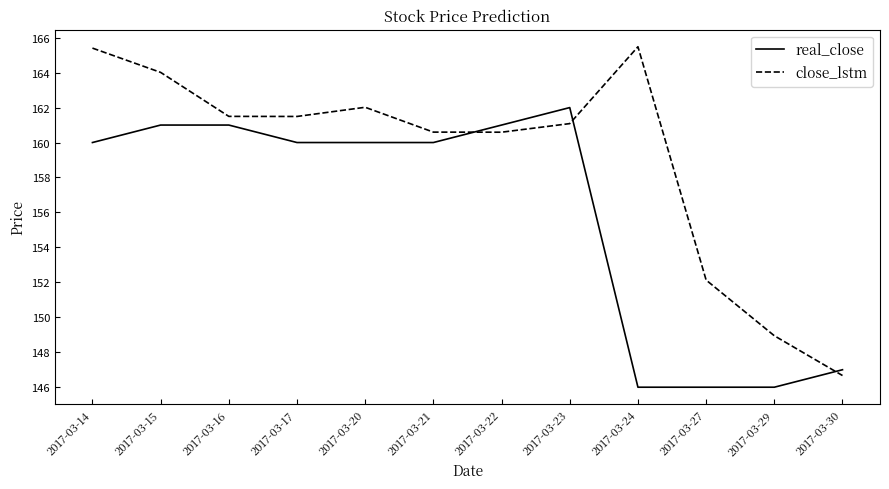

How many times do close_lstm and real_close cross each other?

3